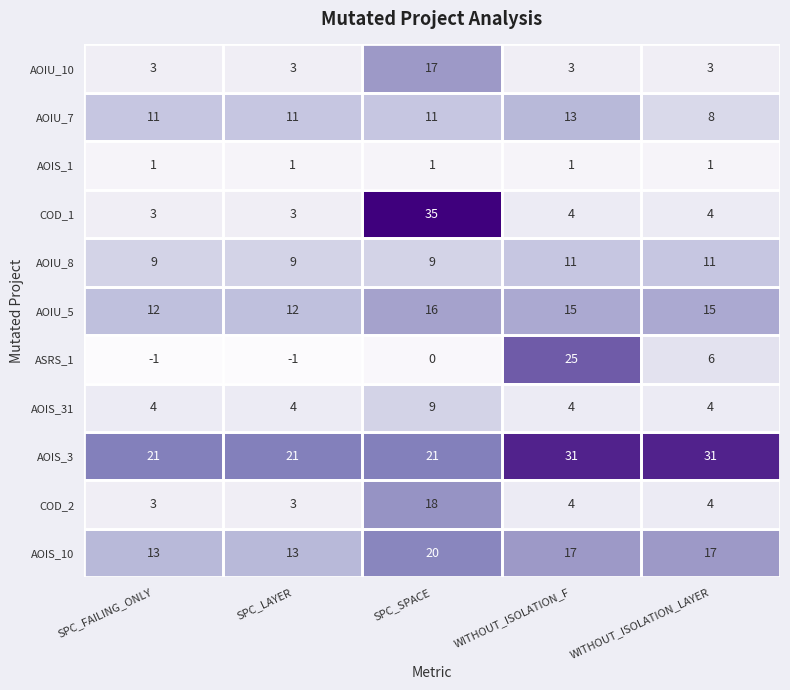

What is the greatest value displayed?

35